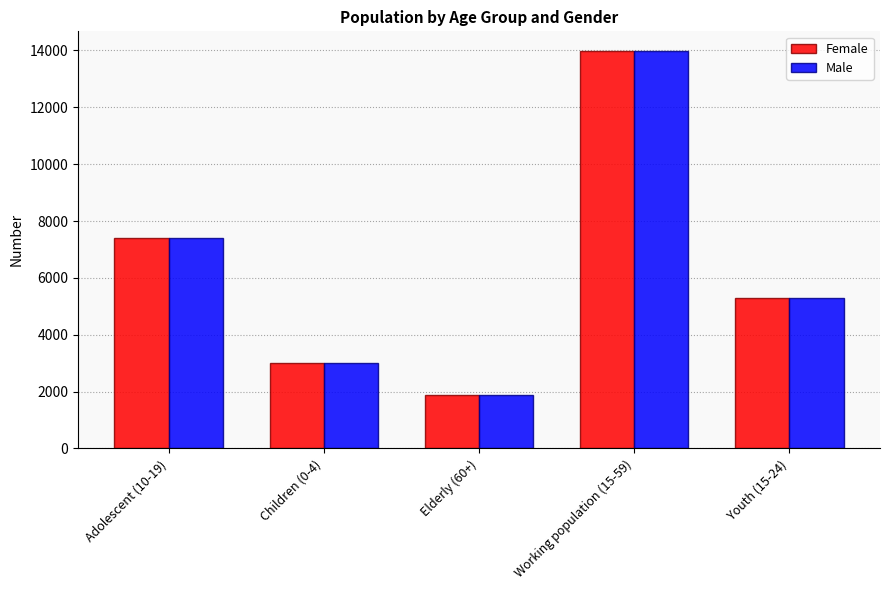

Reading right to left, list all the values displayed in this chart.

Female: Youth (15-24)=5293	Working population (15-59)=13975	Elderly (60+)=1865	Children (0-4)=3016	Adolescent (10-19)=7413
Male: Youth (15-24)=5293	Working population (15-59)=13975	Elderly (60+)=1865	Children (0-4)=3016	Adolescent (10-19)=7413